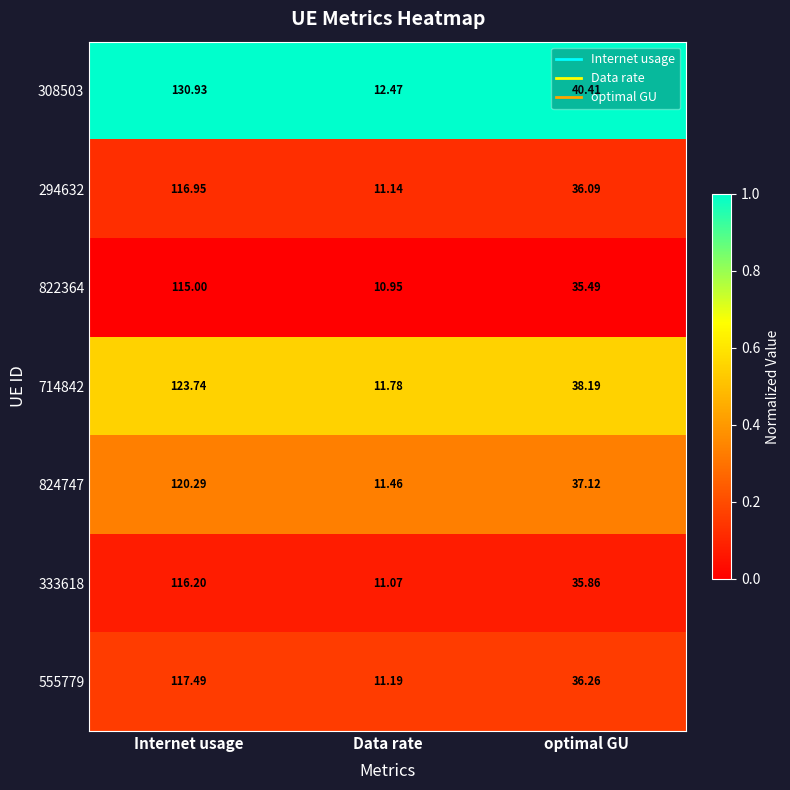

Is the value of 714842 at Internet usage greater than the value of 824747 at optimal GU?

Yes